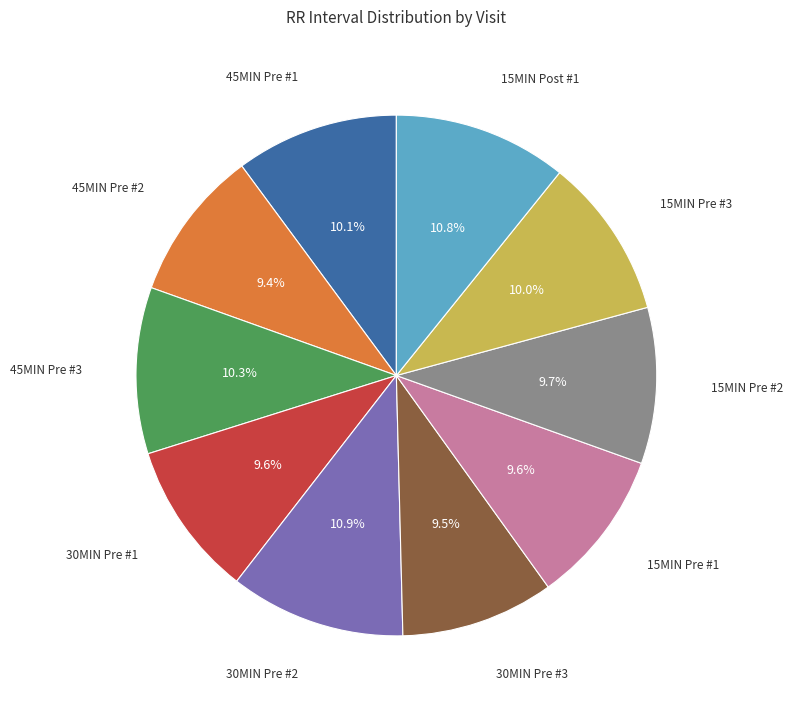

Is there a majority slice in this chart?

No